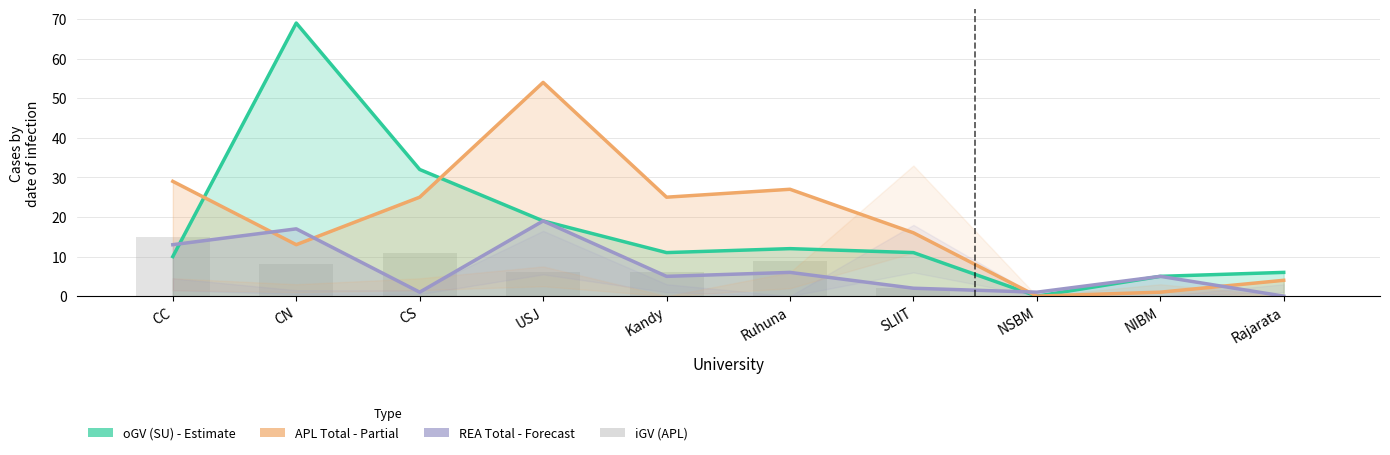

How many categories are shown in the chart?

10